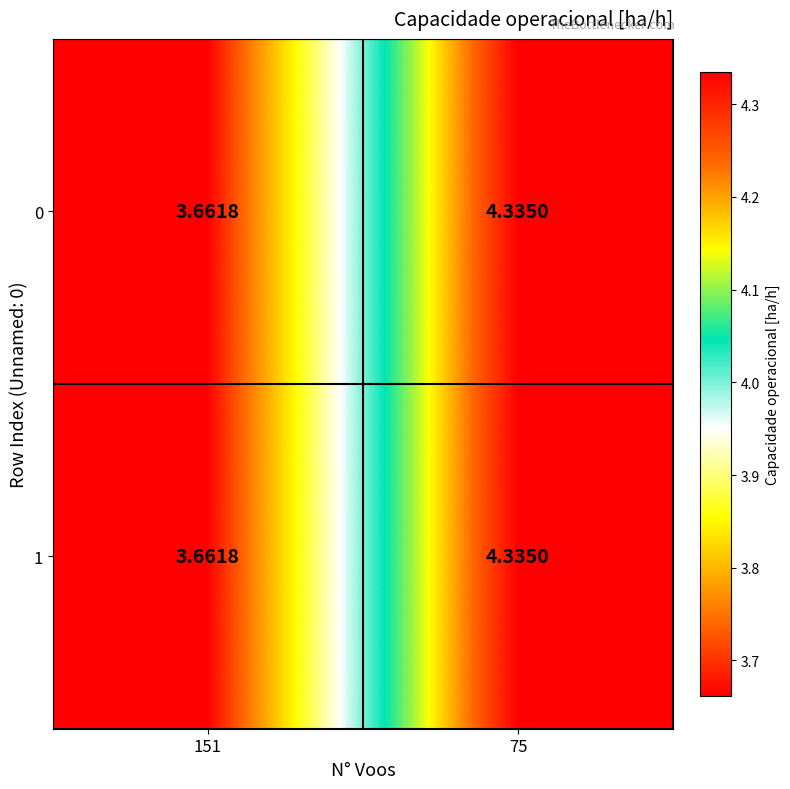

Which category has the highest value across all series?

75